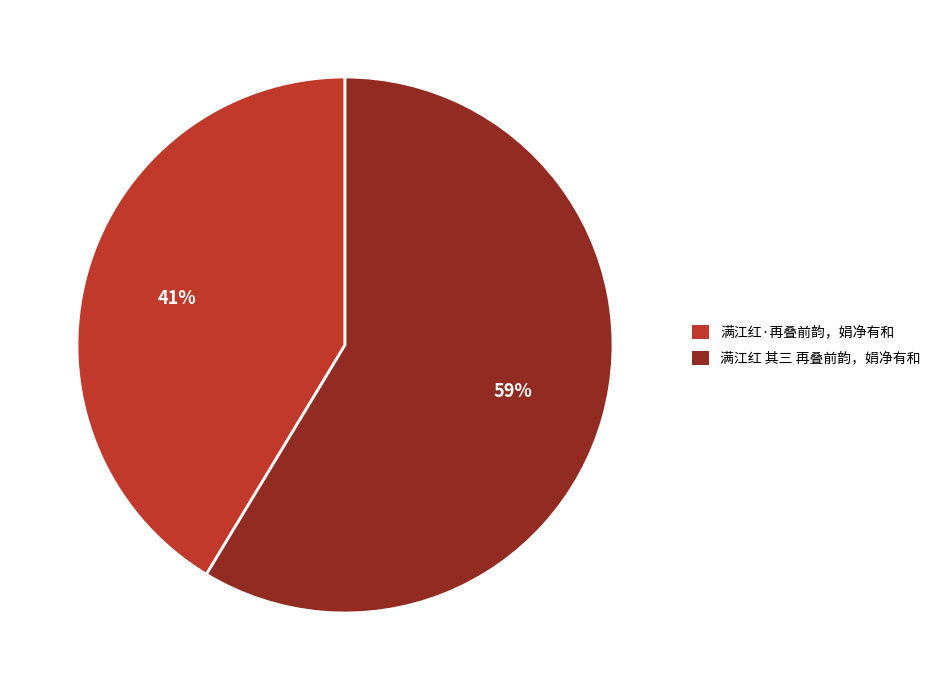

To the nearest percent, what is the average slice percentage?

50%